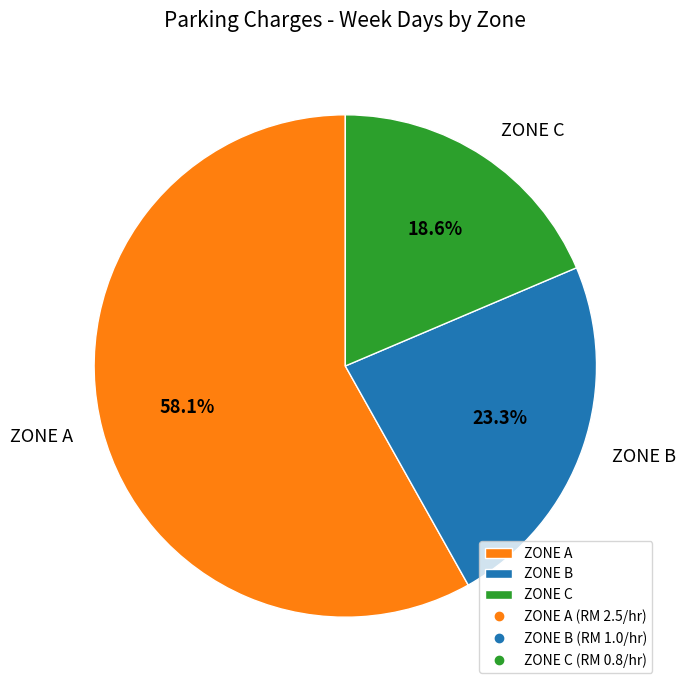

To the nearest percent, what portion does ZONE A represent?

58%